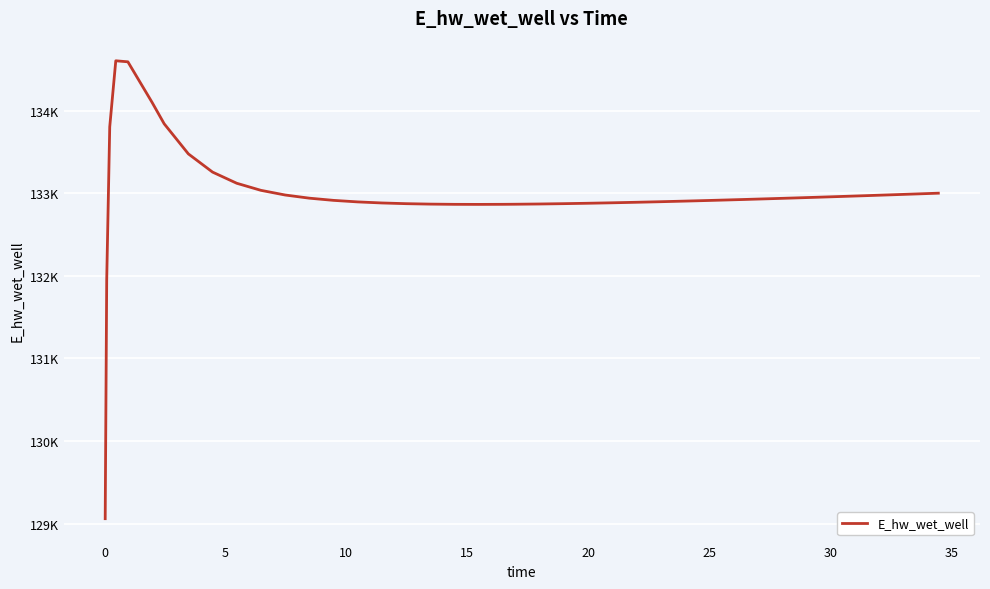

Does the chart display data point markers on the line(s)?

No